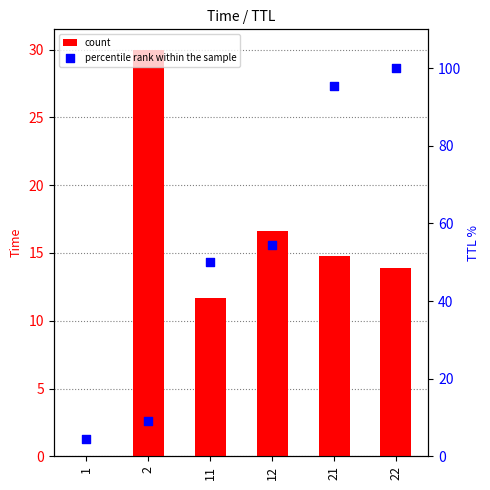

Is the value of count at 2 greater than the value of percentile rank within the sample at 2?

Yes